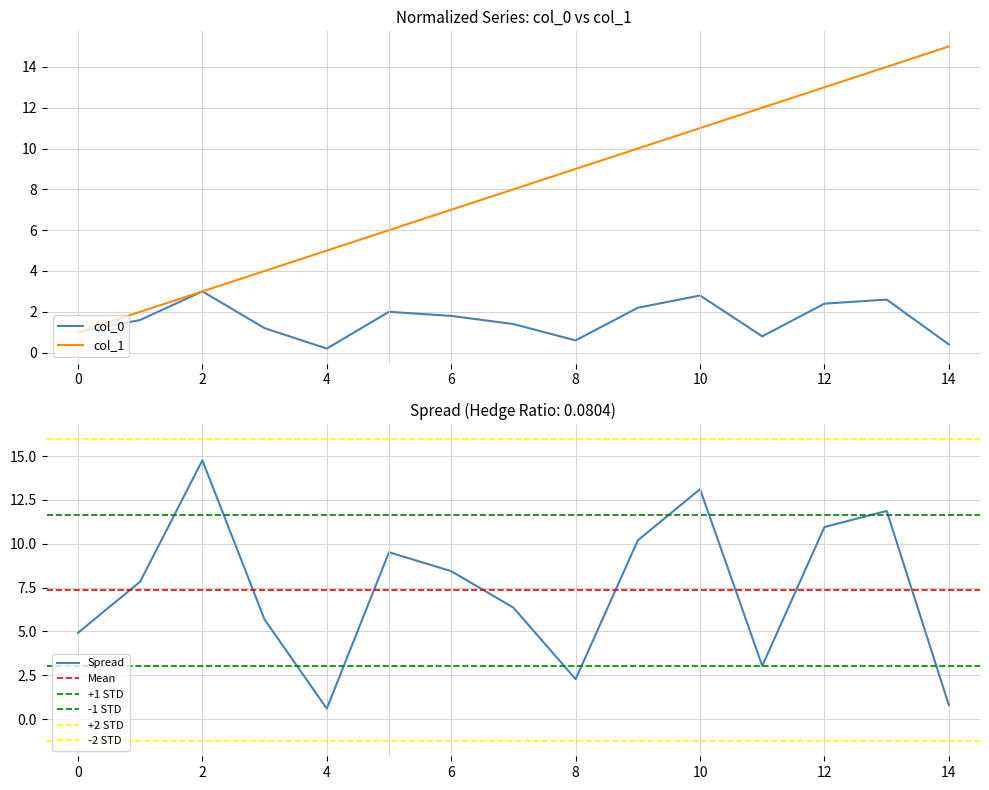

The col_1 series shows 1.2 at 1. True or false?

False